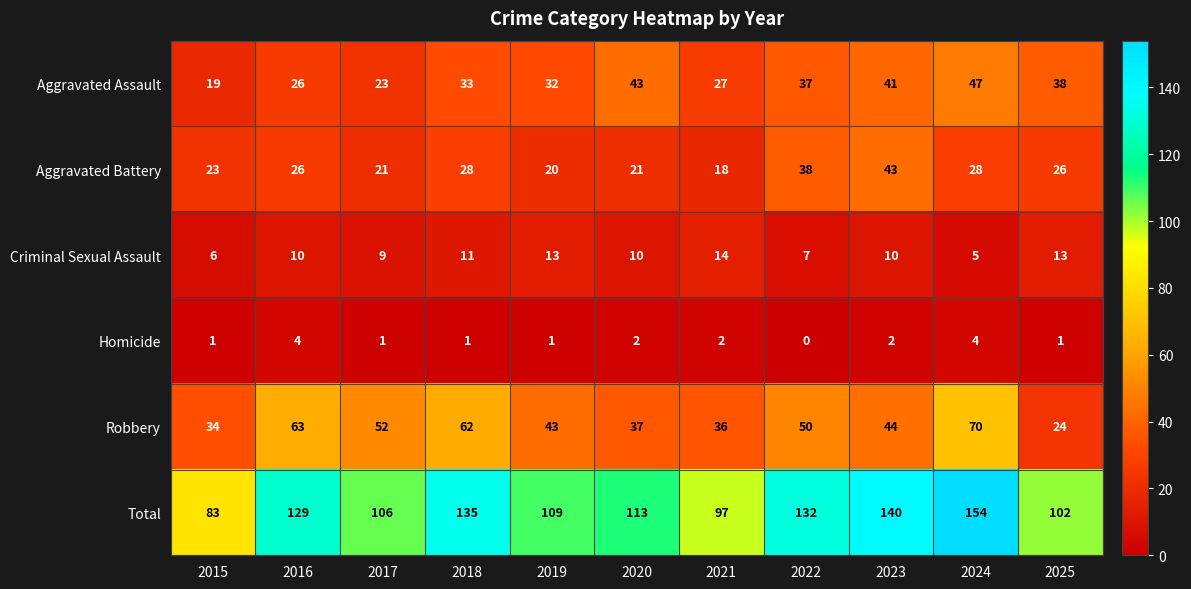

Read the Total value at 2017, to the nearest 10.

110